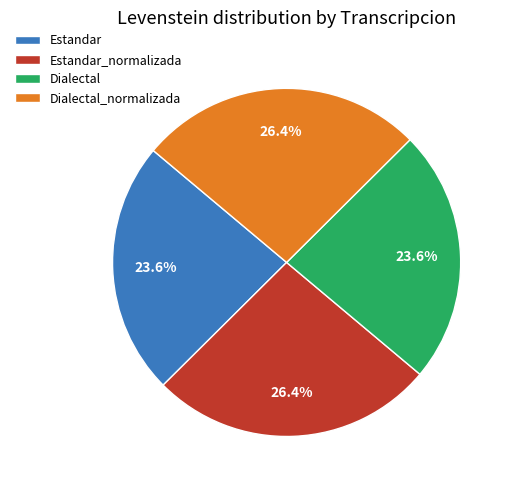

To the nearest percent, what is the difference between the Estandar and Dialectal_normalizada slice percentages?

3%